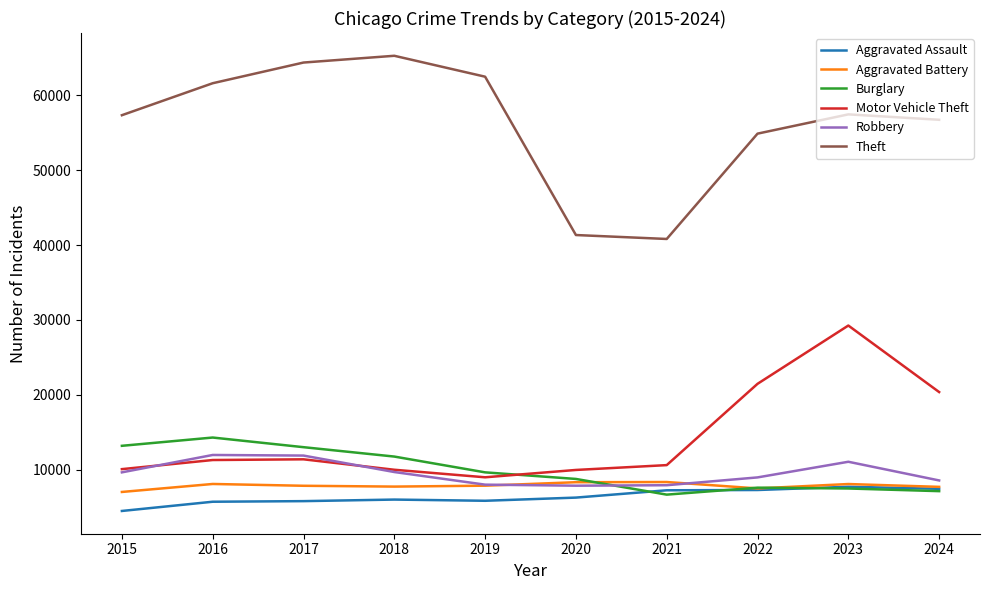

In Robbery, how many points are higher than both neighbors (excluding endpoints)?

2